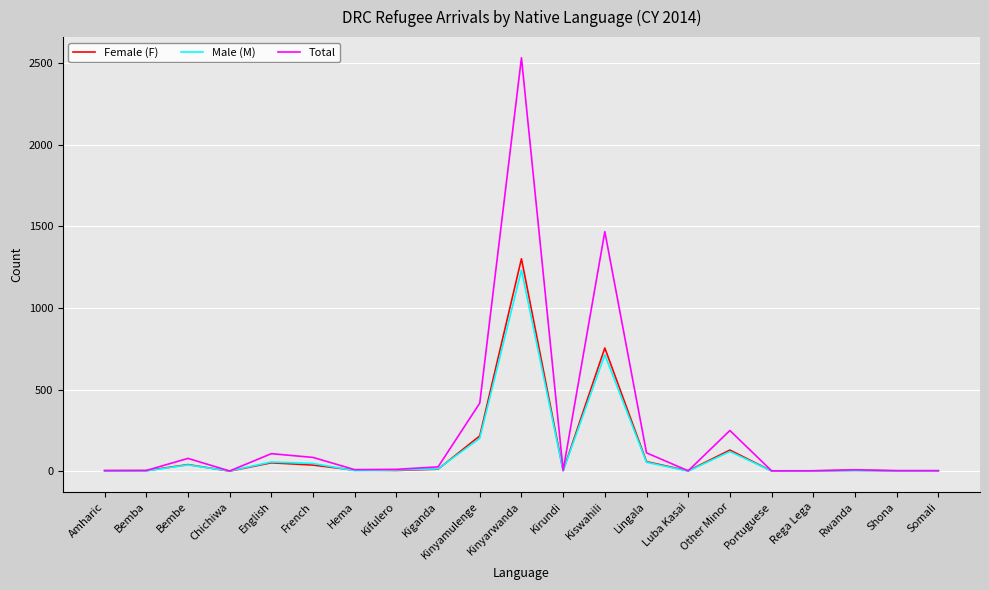

At which category does Female (F) reach its first local peak?

Bembe